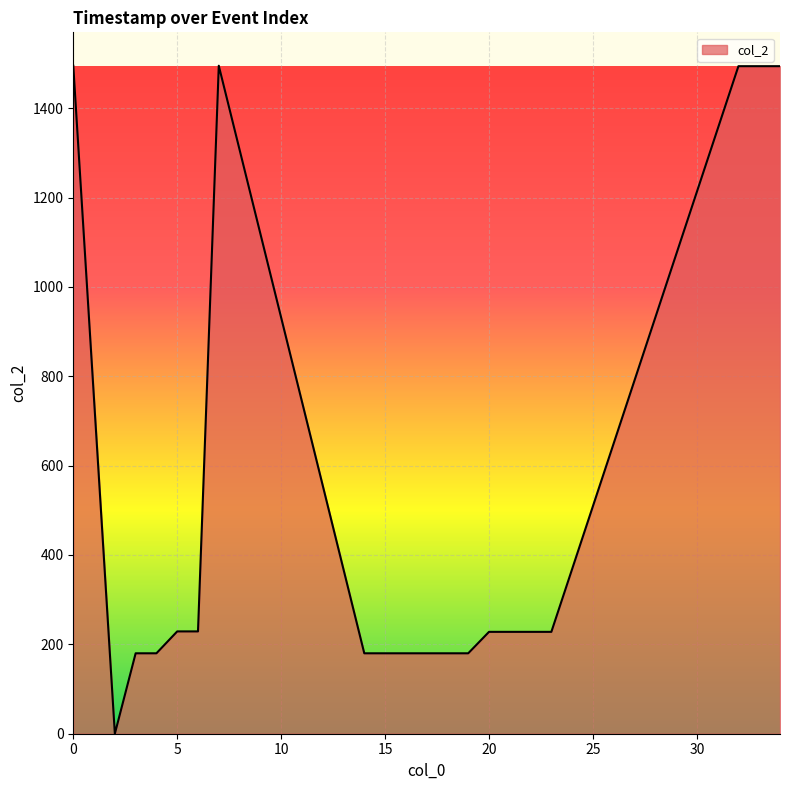

What is the greatest value displayed?

1495